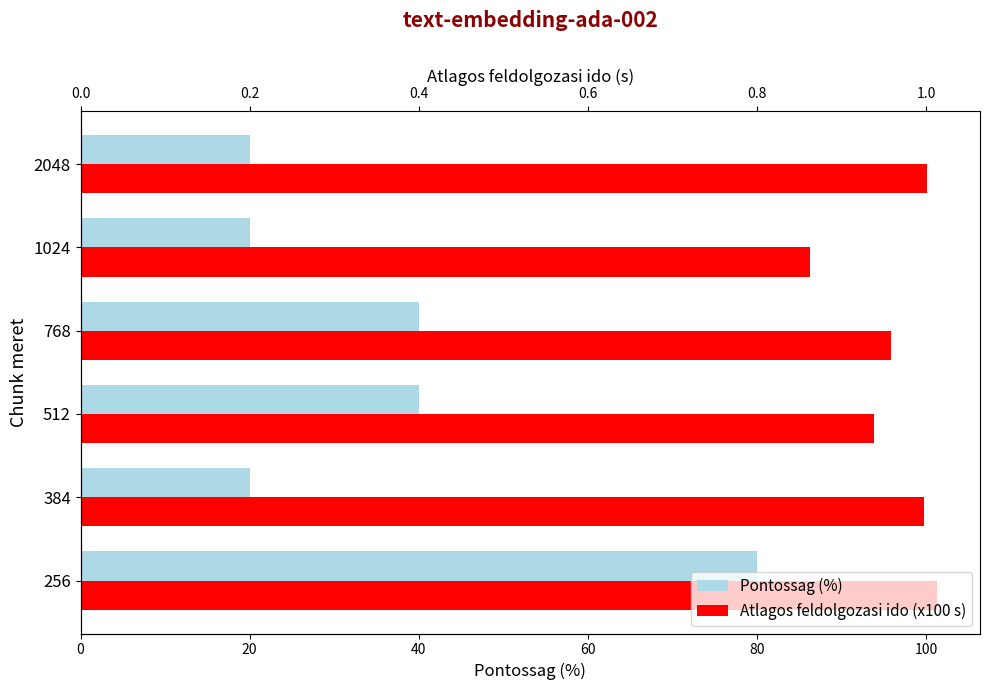

Reading right to left, list all the values displayed in this chart.

Pontossag (%): 20.0	20.0	40.0	40.0	20.0	80.0
Atlagos feldolgozasi ido (x100 s): 100.1	86.3	95.8	93.8	99.7	101.3